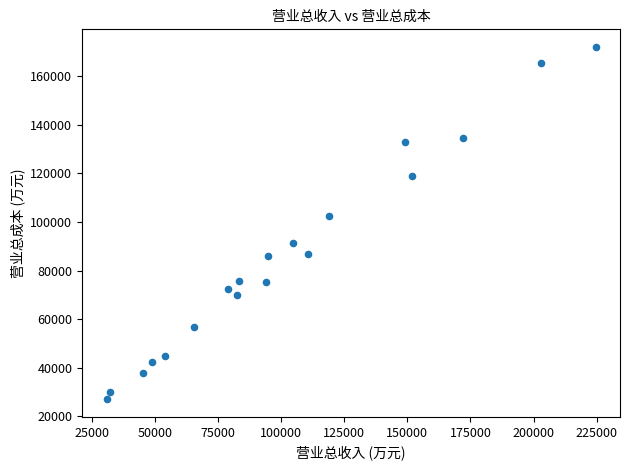

What Y value in the scatter plot is closest to 99550?

102606